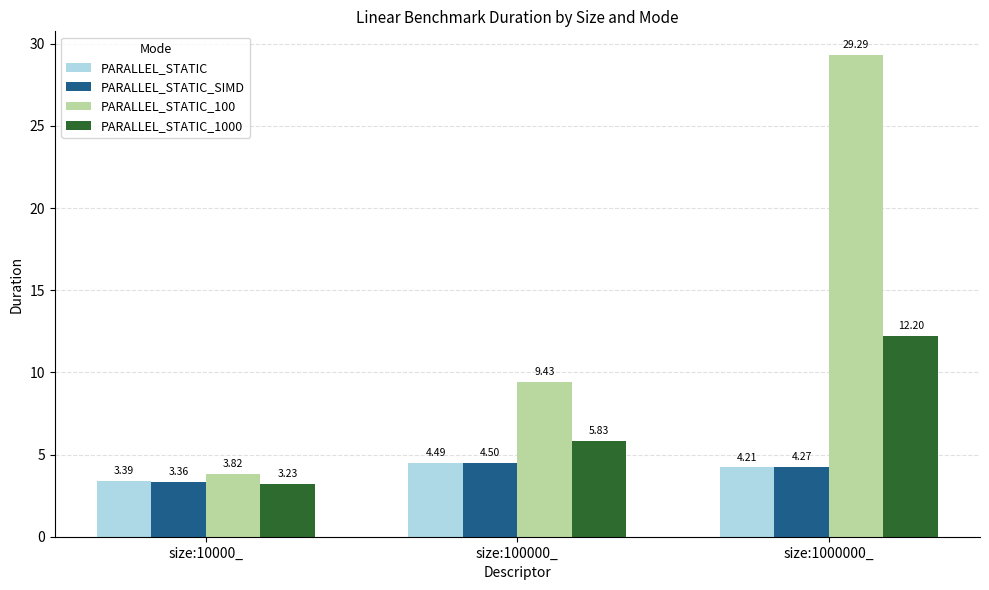

Between size:10000_ and size:1000000_, which series saw the biggest shift?

PARALLEL_STATIC_100